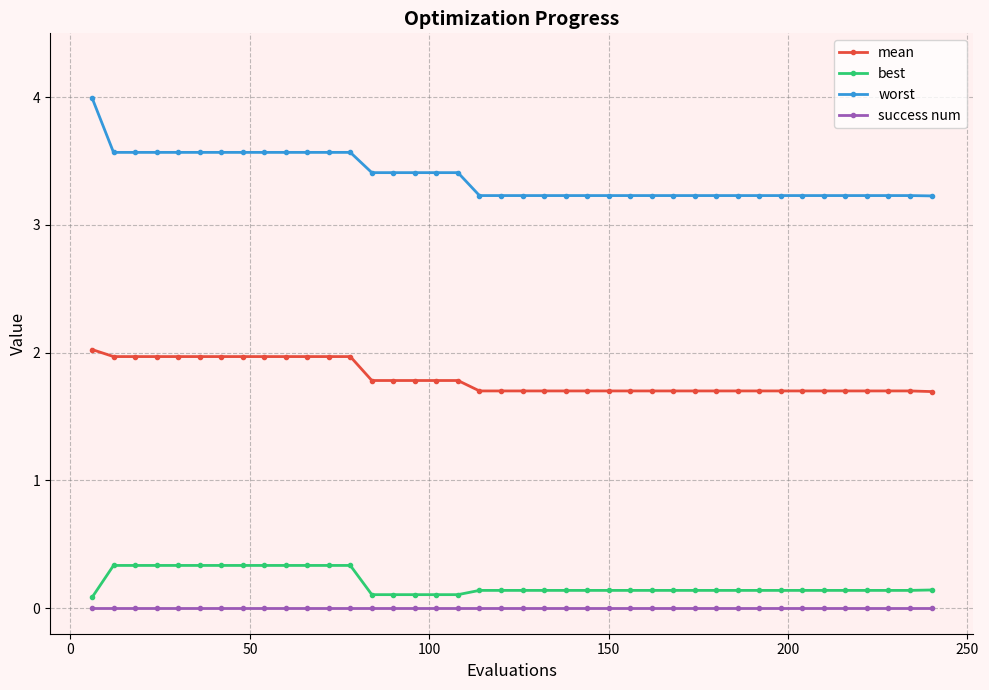

Count the number of categories in the chart.

40